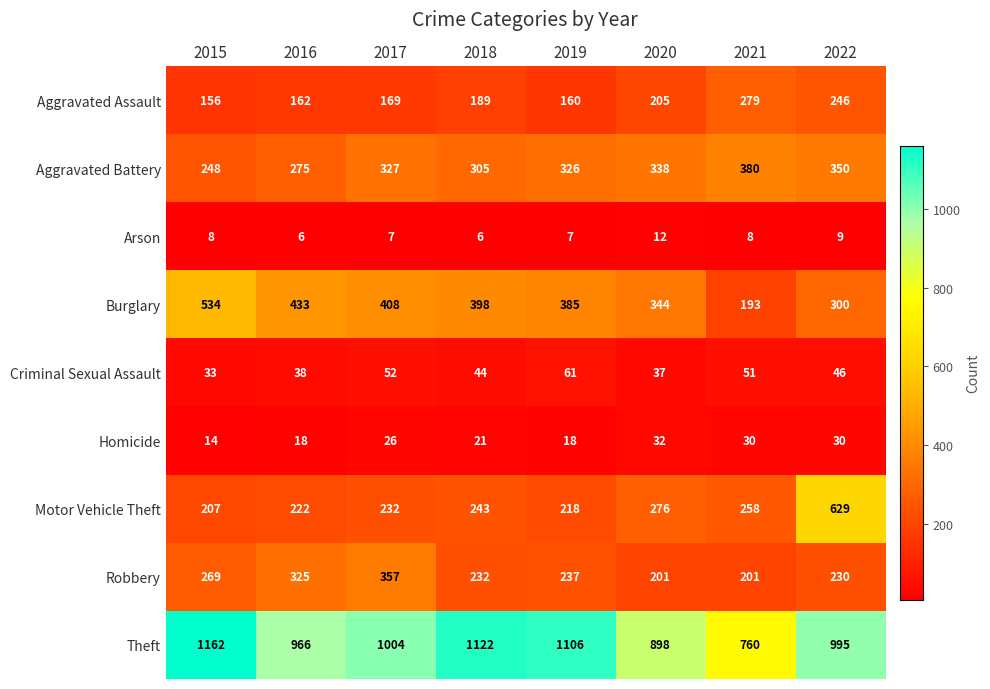

What is the difference between the maximum and second lowest values in the Robbery series?

156